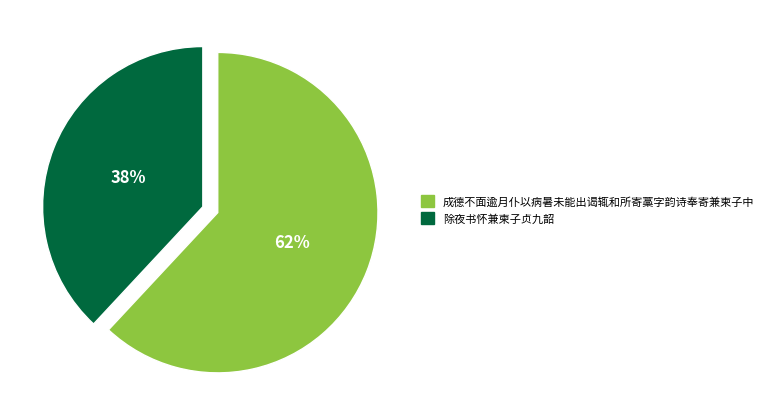

What percentage is the 成德不面逾月仆以病暑未能出谒辄和所寄藁字韵诗奉寄兼柬子中 slice, to the nearest percent?

62%